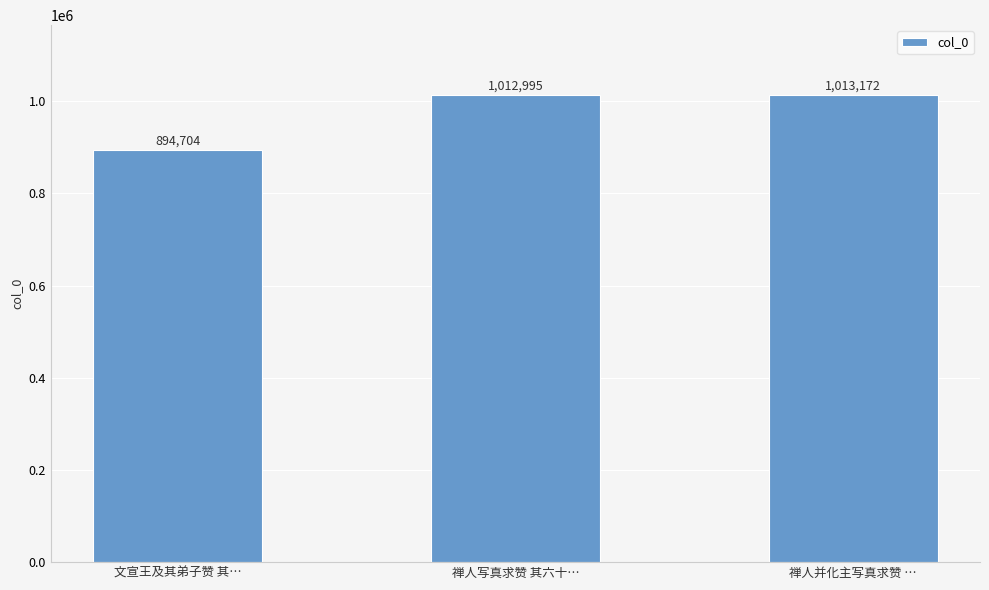

True or false: the data shows 1013172 at 禅人并化主写真求赞 ….

True